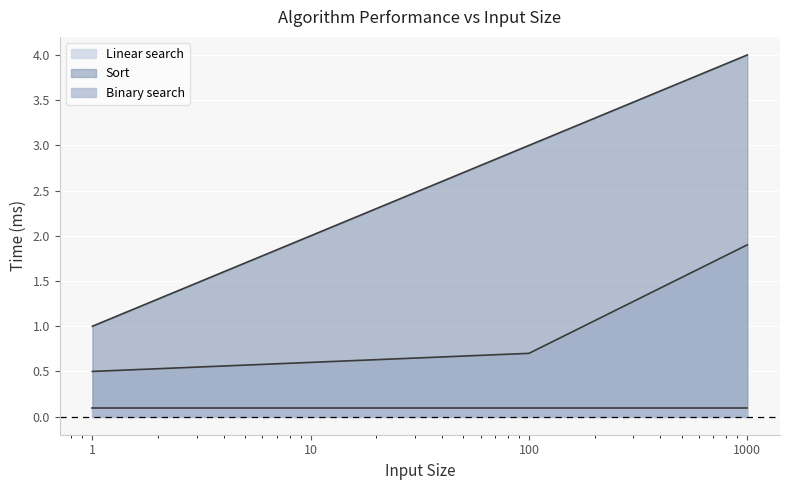

What is the difference between the second highest and second lowest values in the Sort series?

1.0